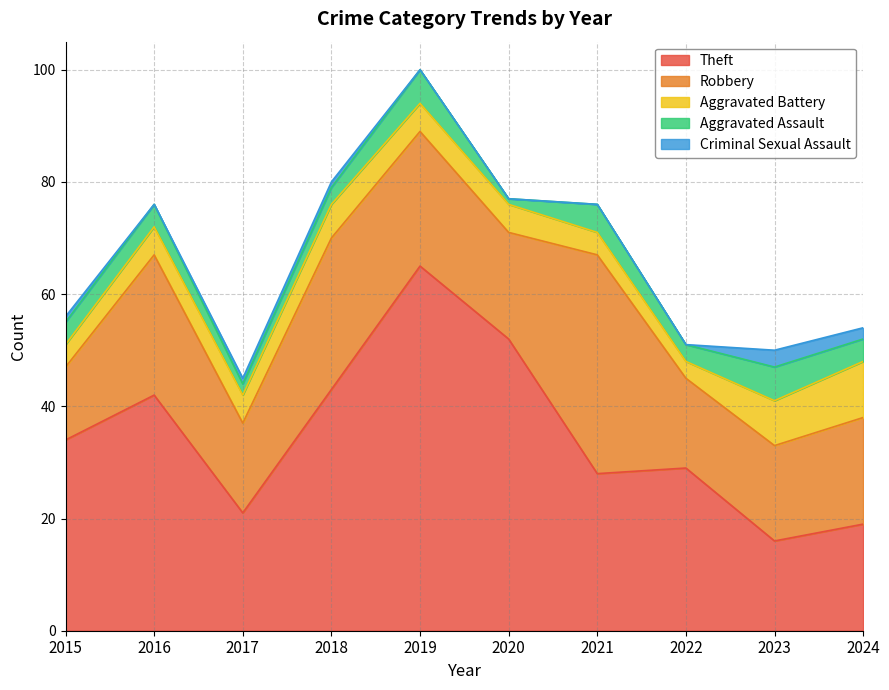

Does the chart display data point markers on the line(s)?

No